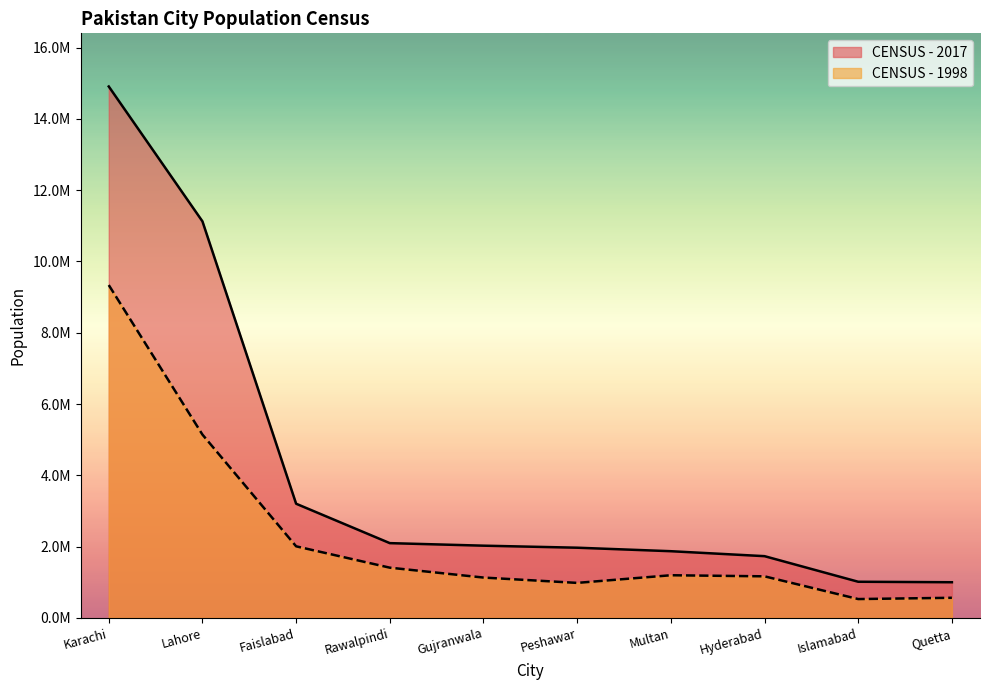

At how many categories does at least one series exceed 2600223?

3